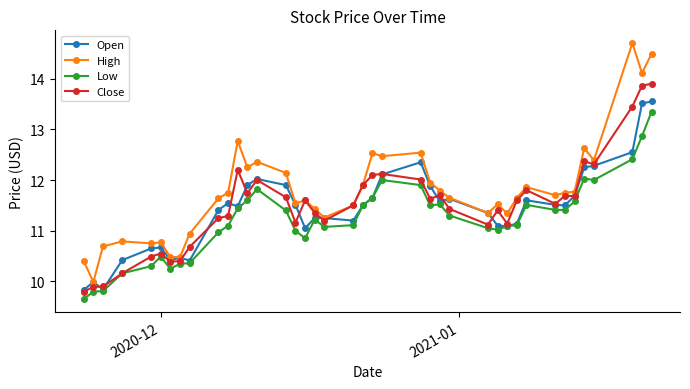

True or false: Low and High intersect in this chart.

False